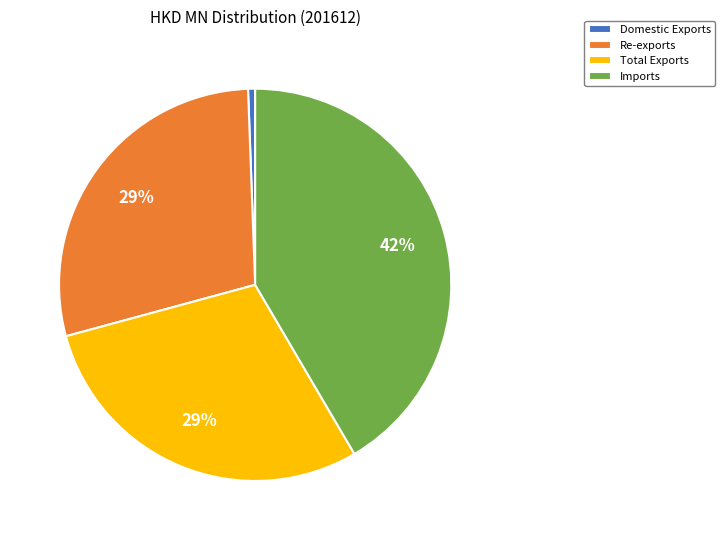

Between Domestic Exports and Re-exports, which is larger?

Re-exports